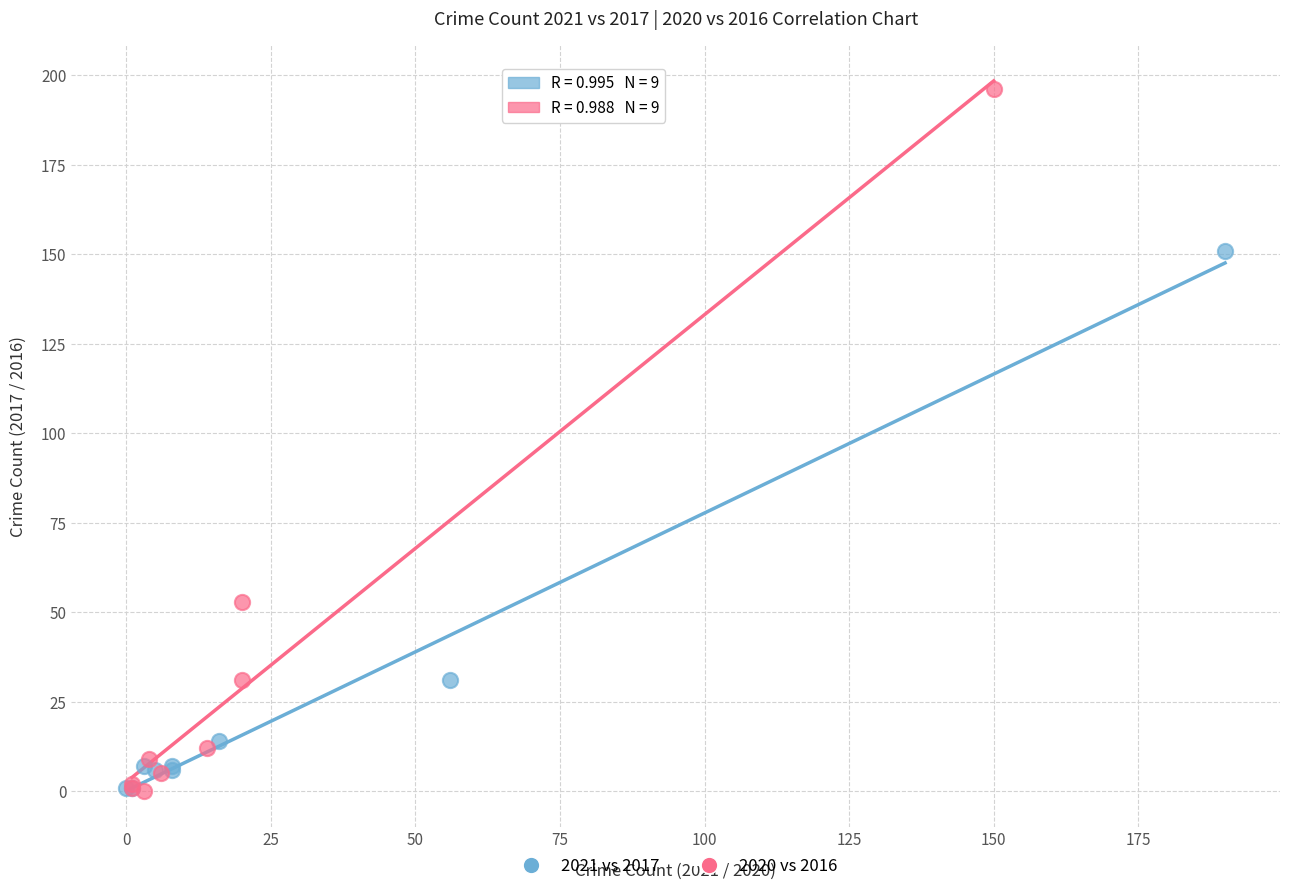

Which series has the largest Y range (max minus min)?

2020 vs 2016